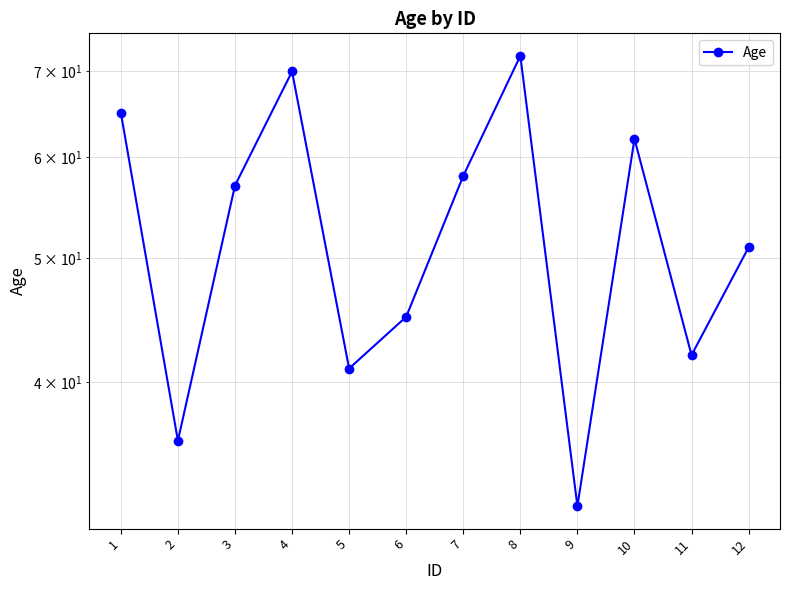

Reading left to right, what are all the values shown in this chart?

65	36	57	70	41	45	58	72	32	62	42	51